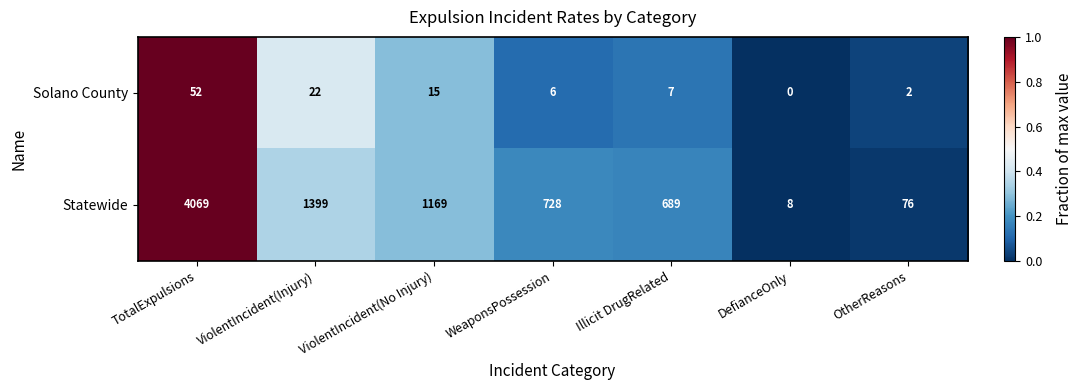

What is the lowest value of the Statewide series?

8